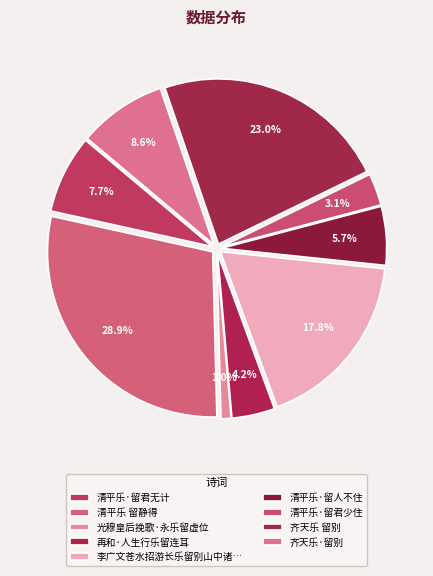

To the nearest percent, what portion does 齐天乐·留别 represent?

9%